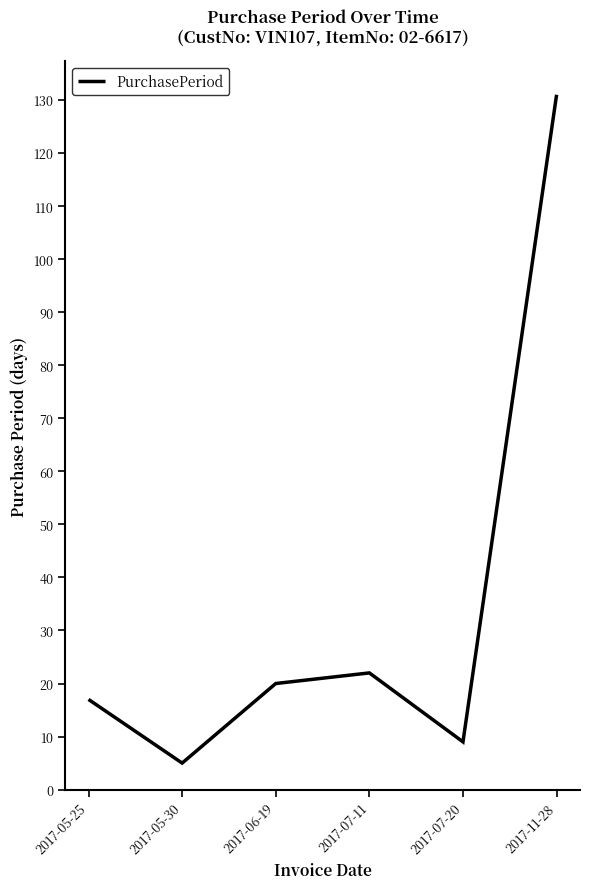

Does the chart display data point markers on the line(s)?

No